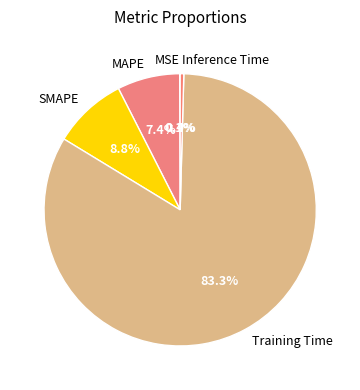

Combined, what portion of the pie is Training Time and SMAPE?

92.1%